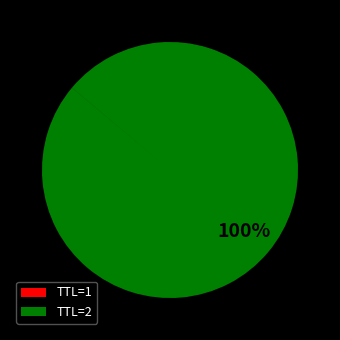

True or false: TTL=2 accounts for 100% of the total.

True